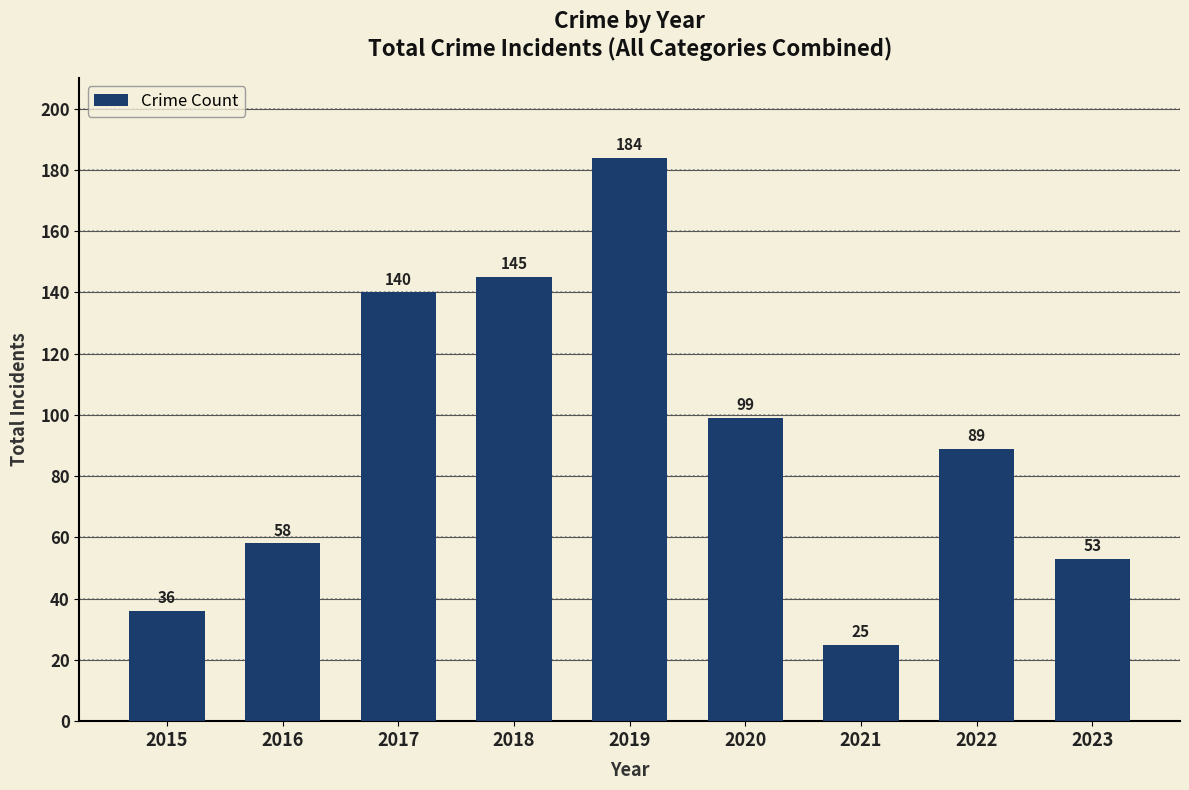

What is the sum of the values at 2019 and 2018?

329